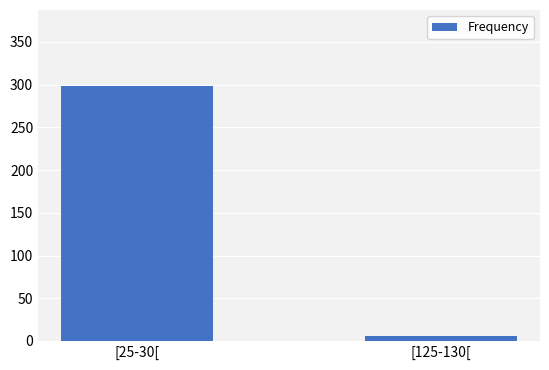

What is the label of the 1st bar from the right?

[125-130[